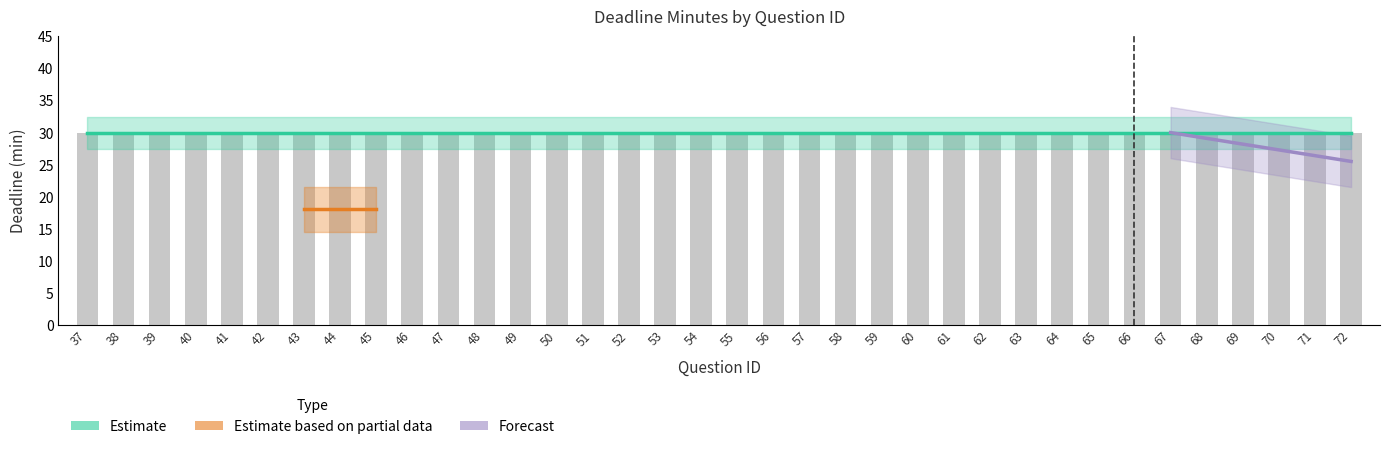

What is the value of the single bar at the 27th from the left?

30